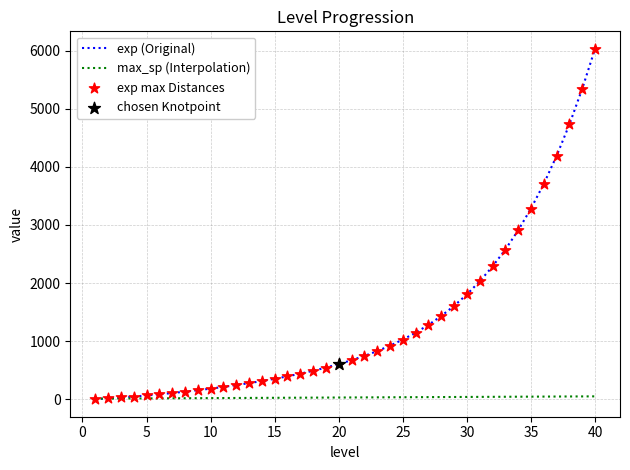

What is the change in value from 9 to 10?

+27.3